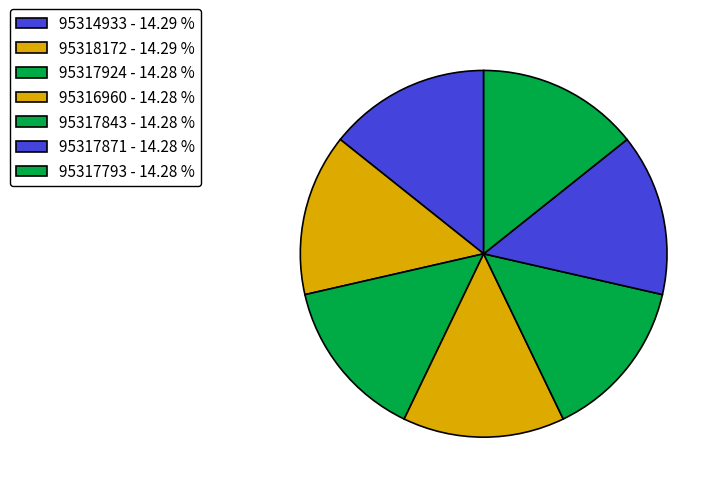

To the nearest percent, what is the average slice percentage?

14%